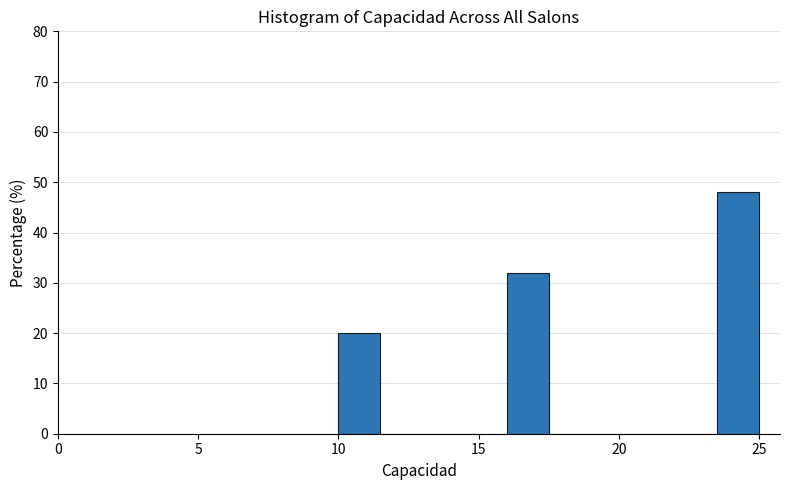

Around what value on the x-axis is the tallest bar? Give the approximate position of its centre, as read against the axis.

24.5